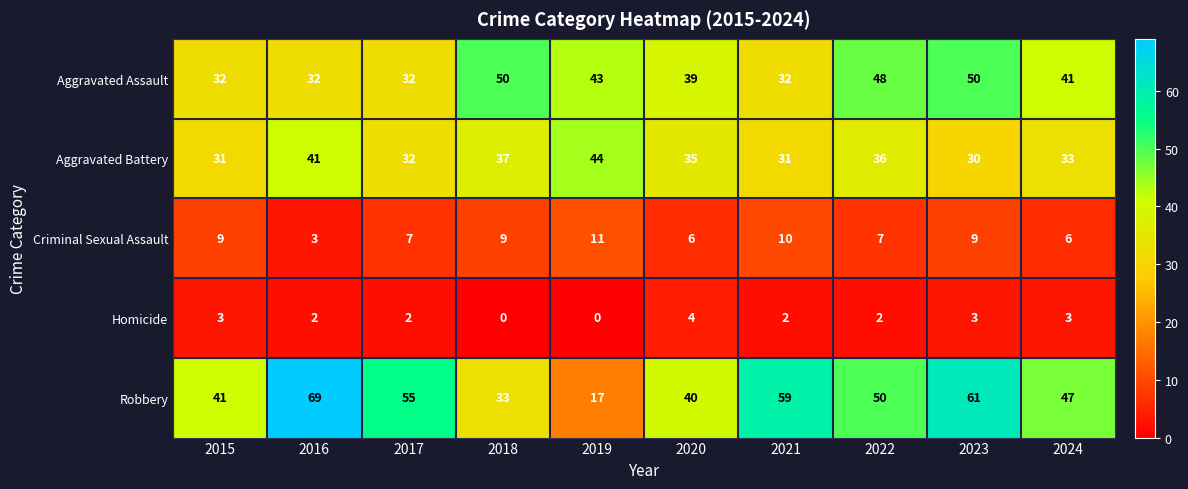

Which series has the largest range (max minus min)?

Robbery